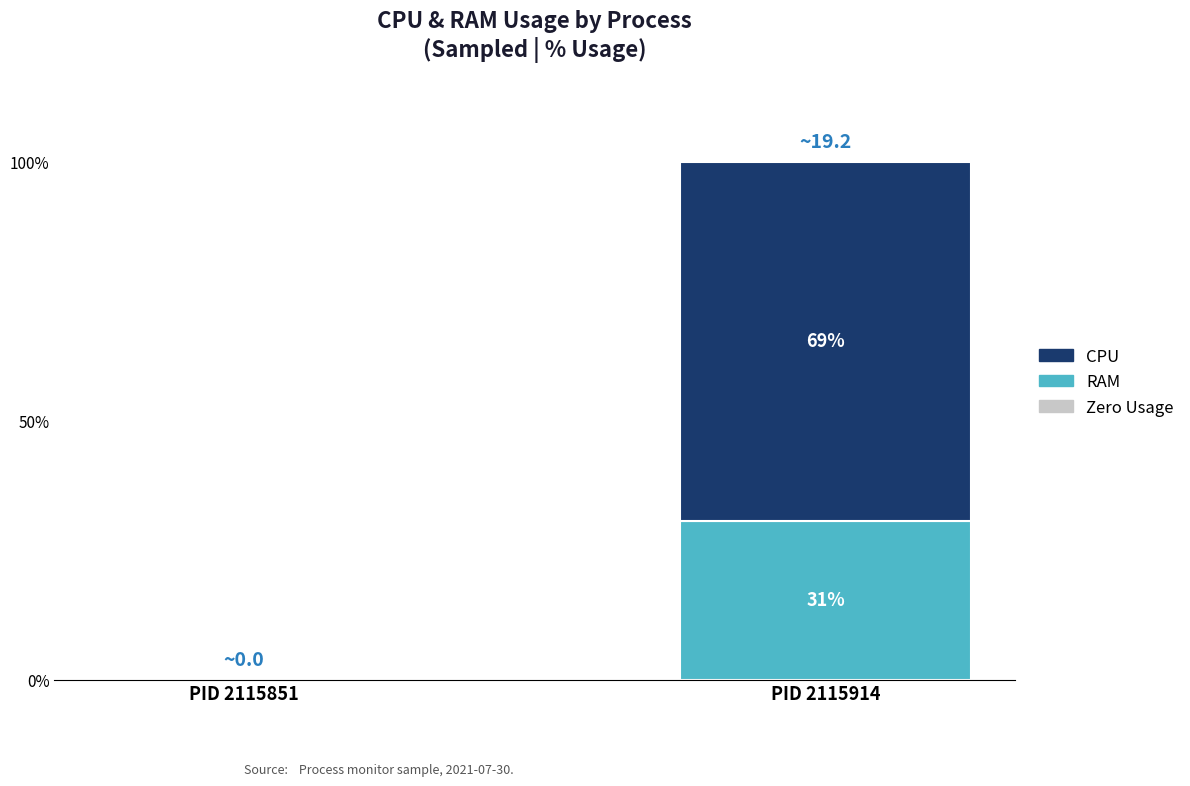

What is the average value of the RAM series?

15.4